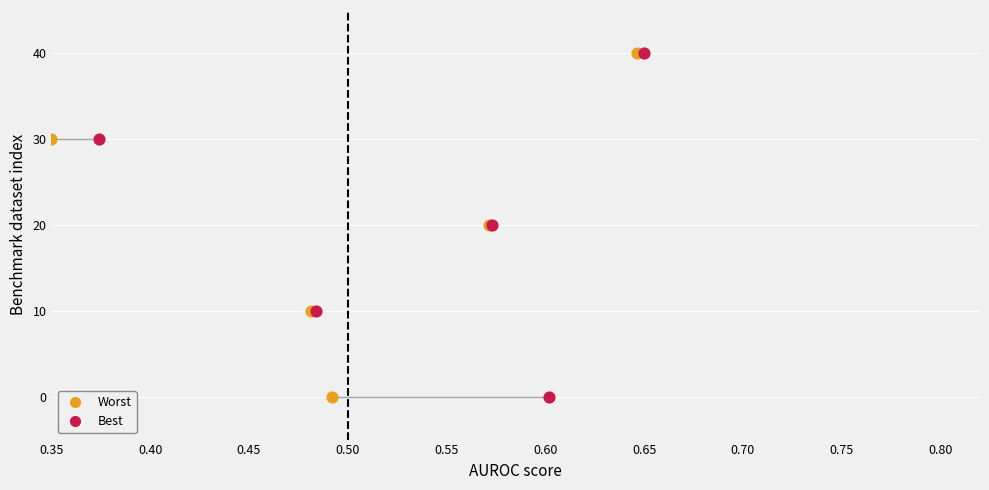

What are all the series names shown in the legend?

Worst, Best